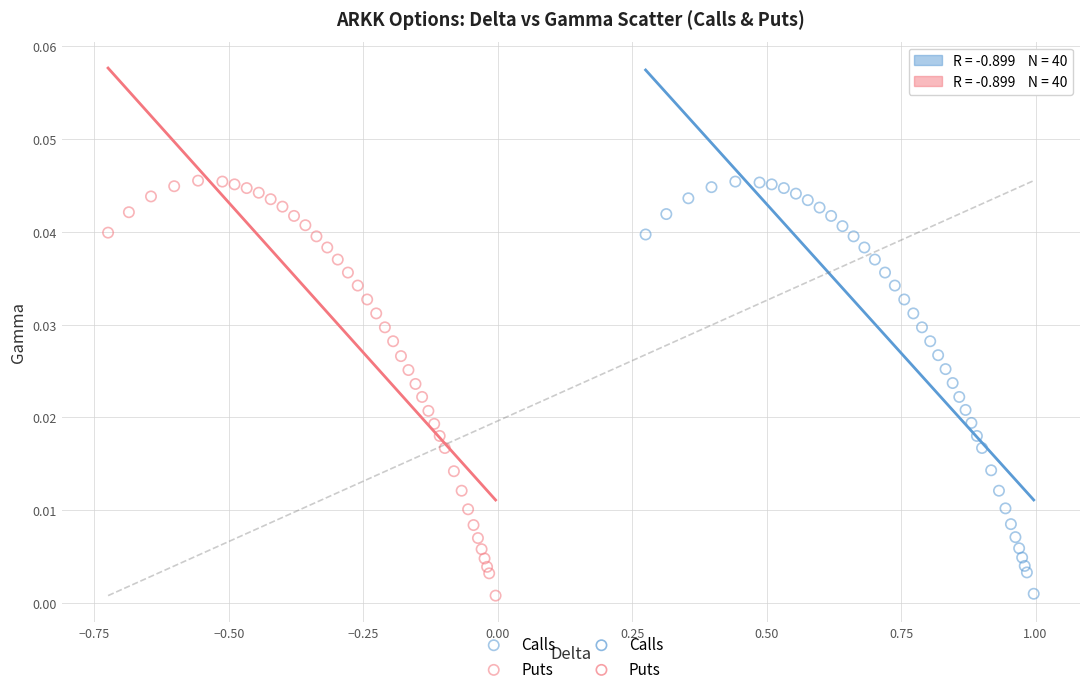

Which series has the largest Y range (max minus min)?

Puts